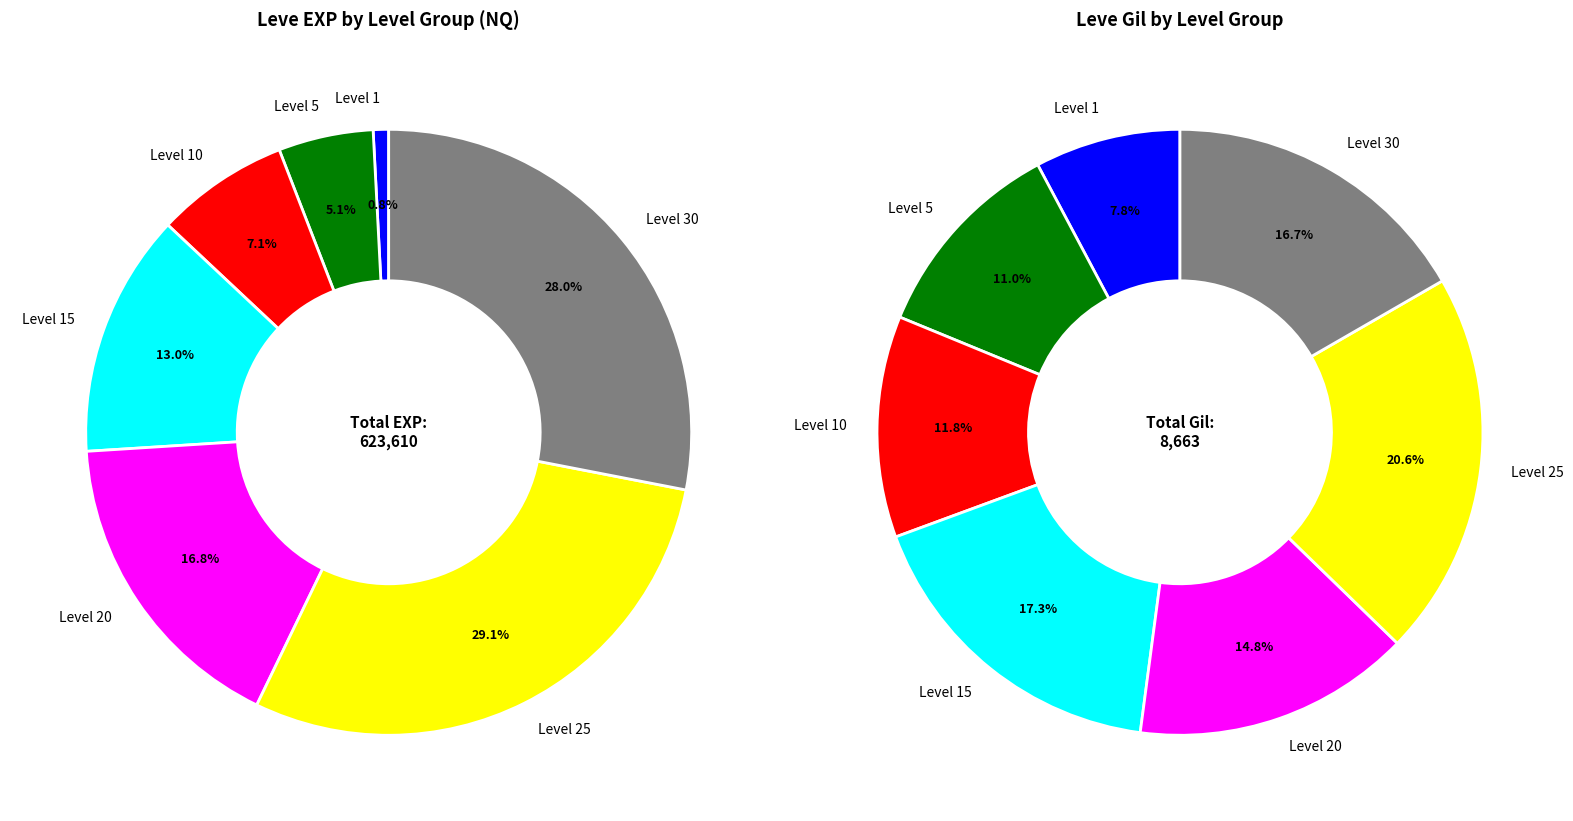

True or false: Underneath It All accounts for 1% of the total.

False